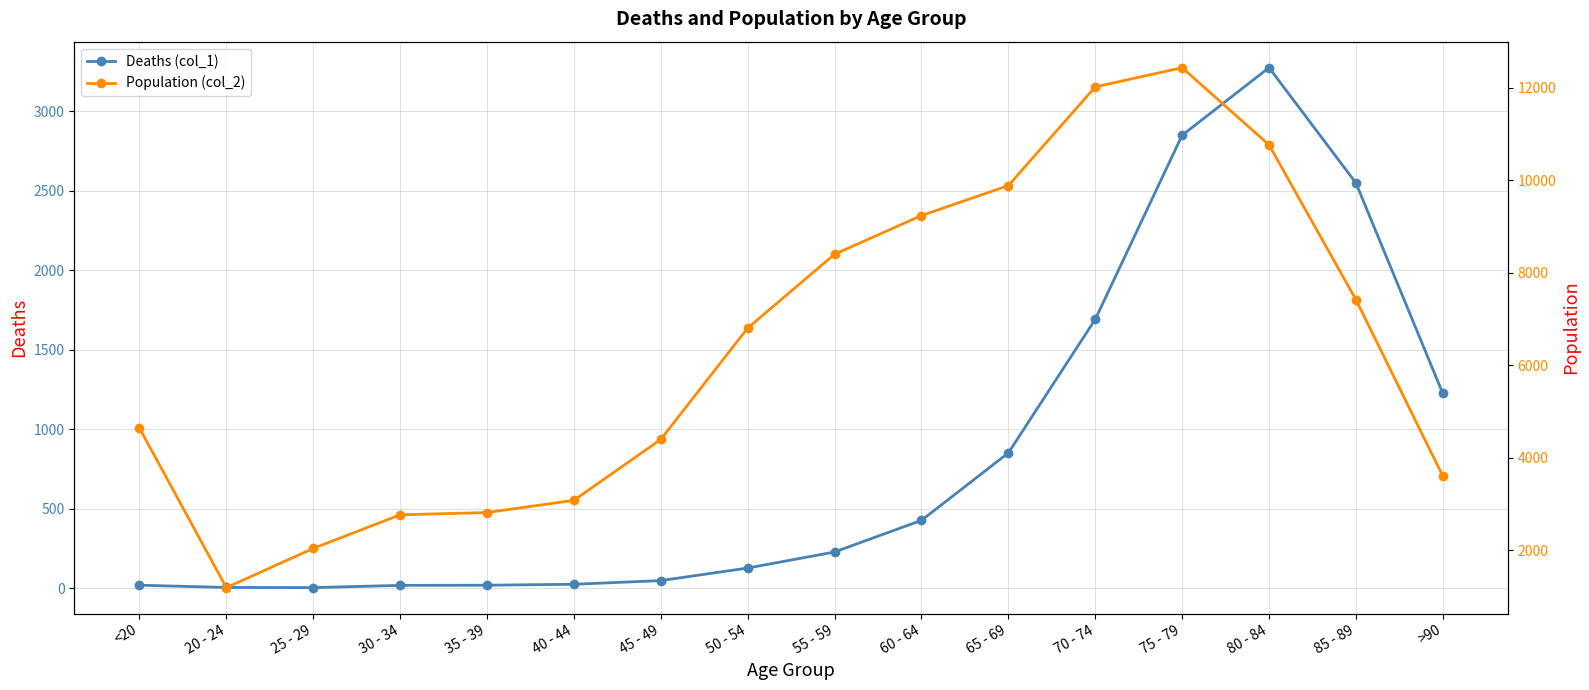

What is the difference between the highest and lowest values at 70 - 74?

10328